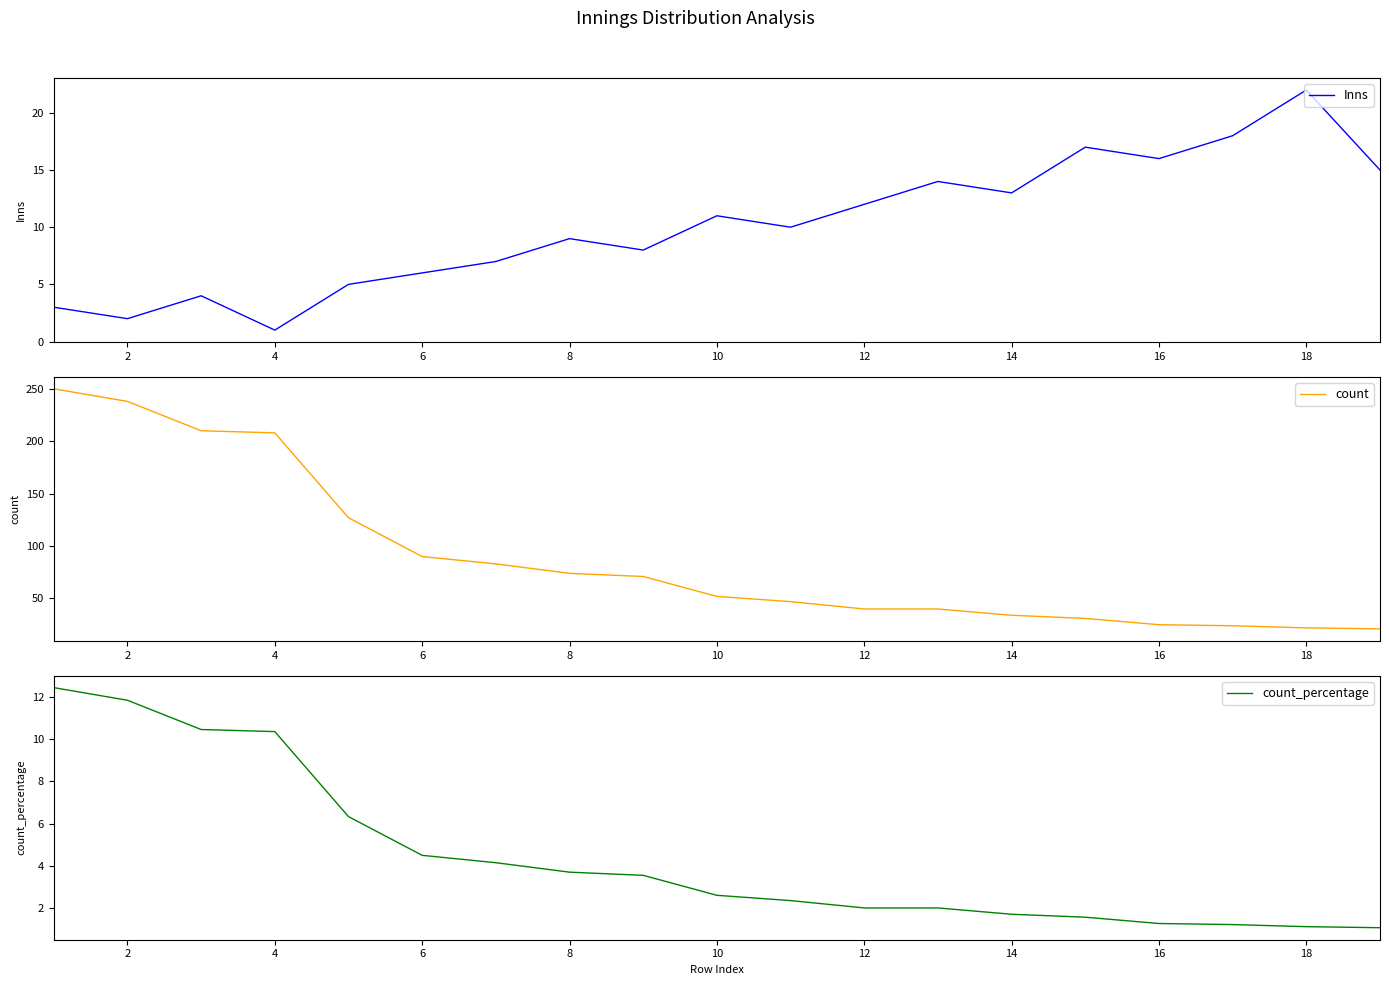

True or false: Inns has a value of 6 at 6.

True